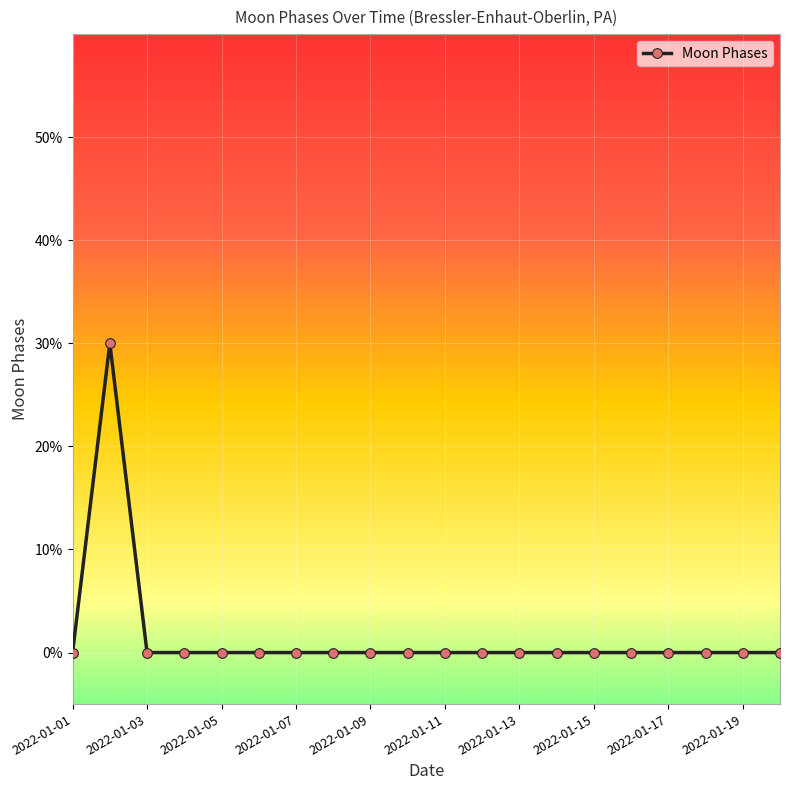

Which category has the highest value across all series?

2022-01-02